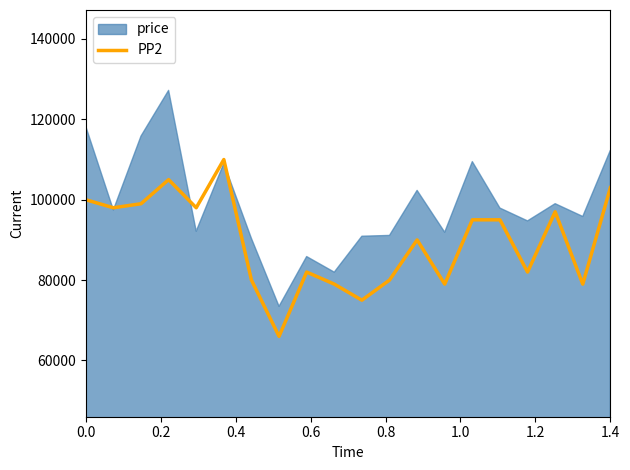

What is the minimum value shown in the chart?

66000